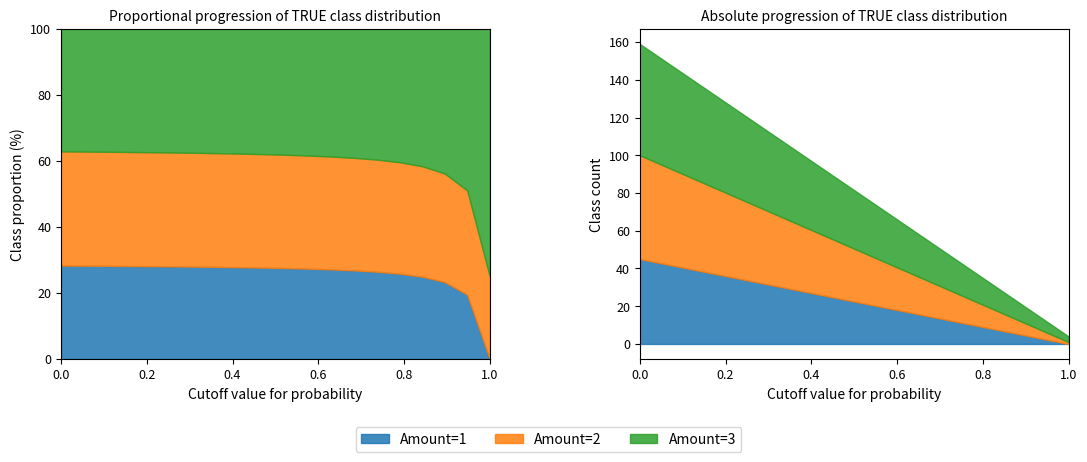

True or false: Amount=1 and Amount=3 intersect in this chart.

False